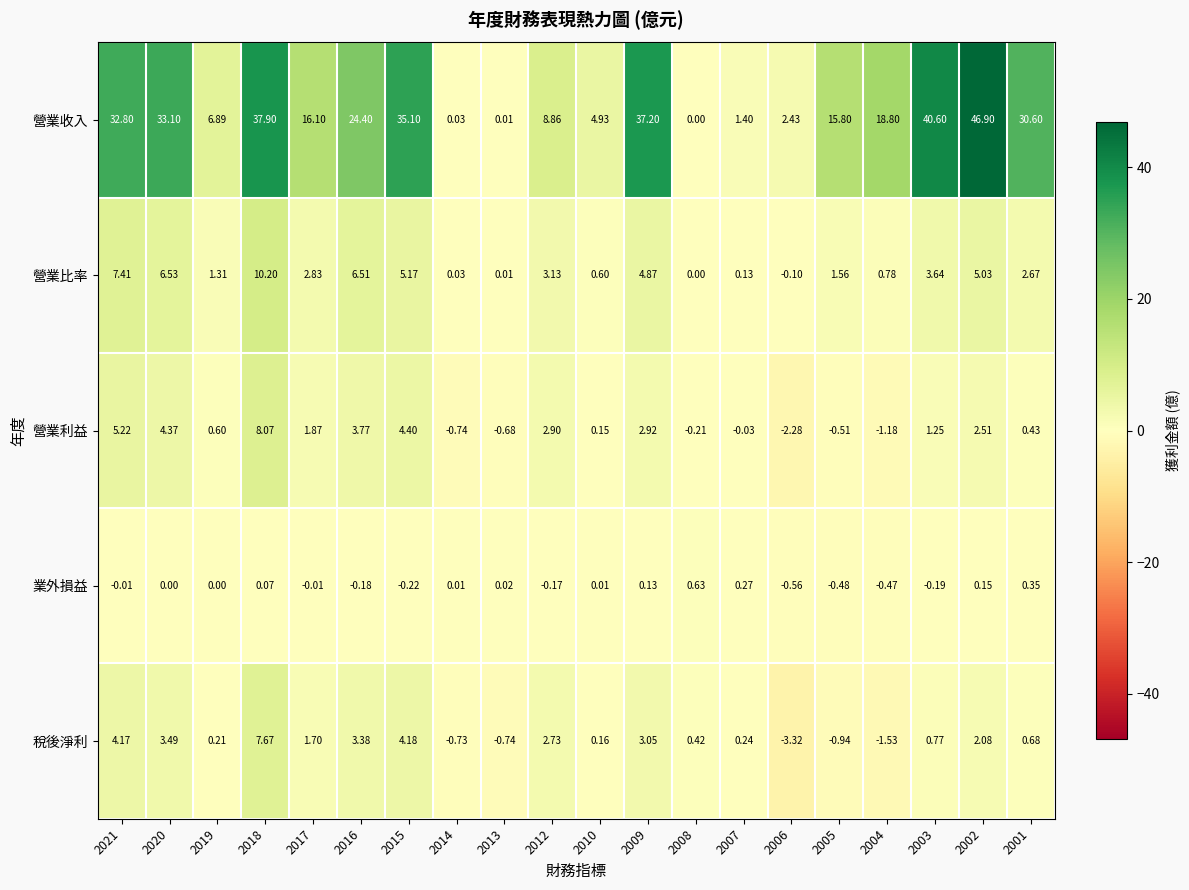

Which series has the largest range (max minus min)?

營業收入